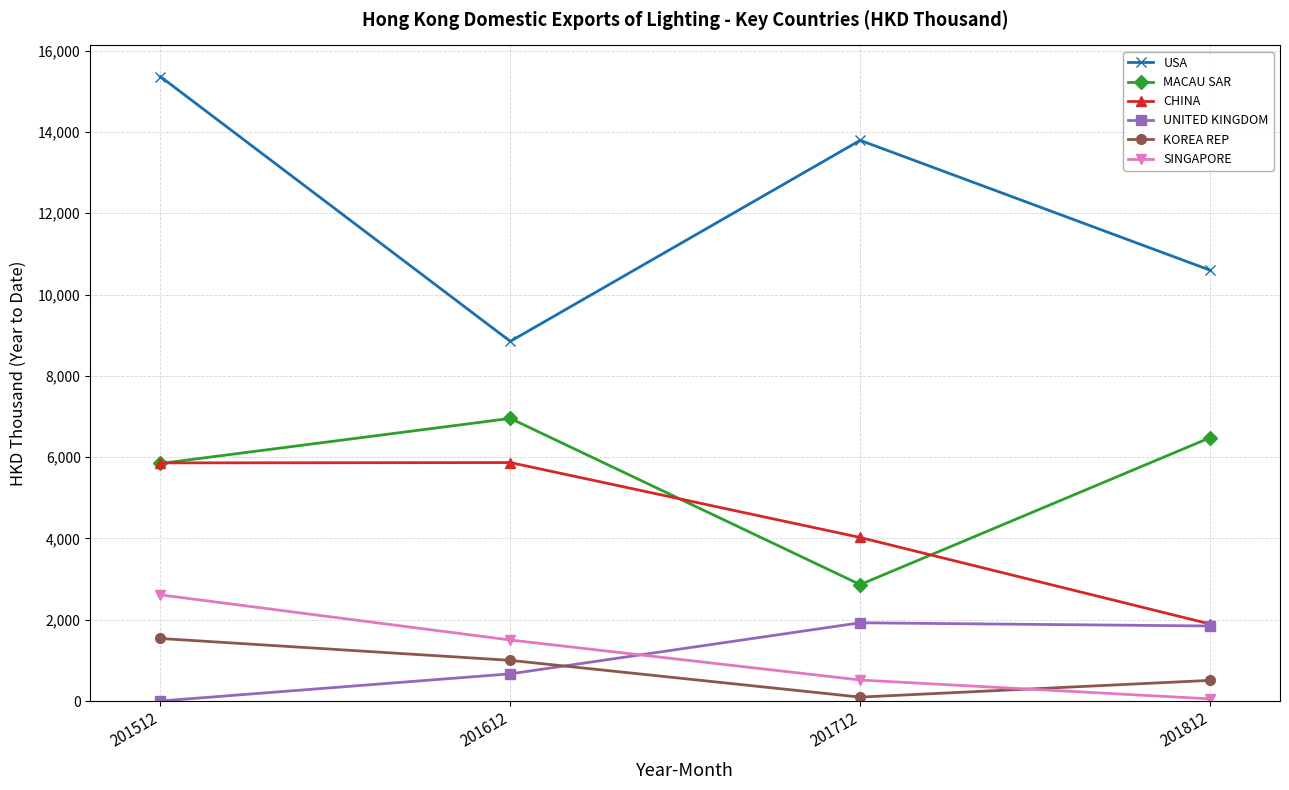

Which series has the largest range (max minus min)?

USA